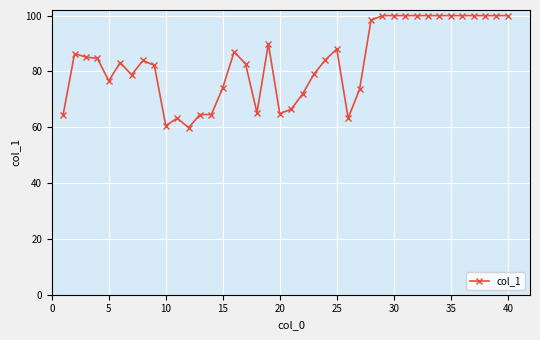

What is the maximum value shown in the chart?

100.0